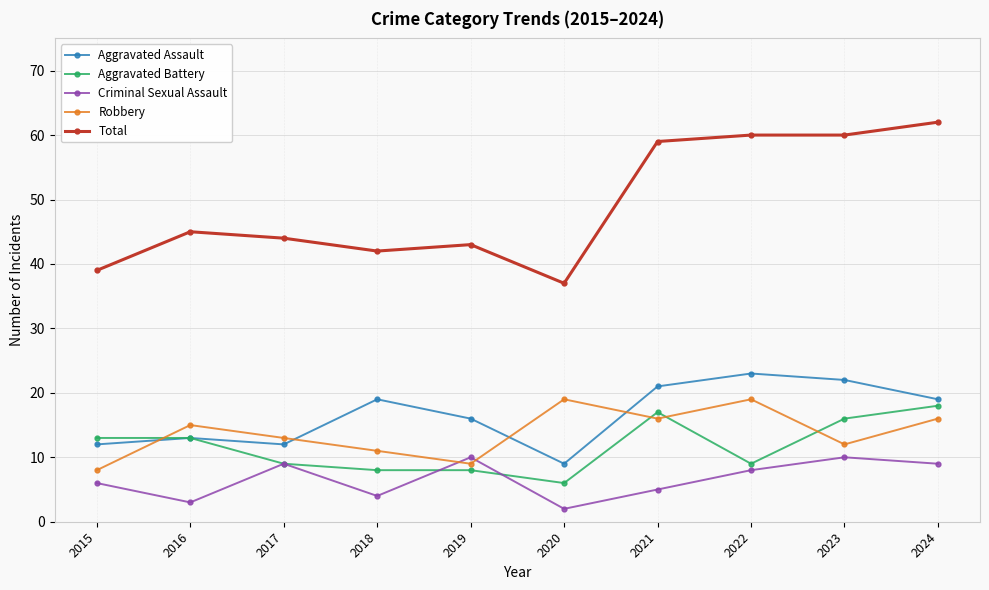

Between 2020 and 2023, which series saw the biggest shift?

Total